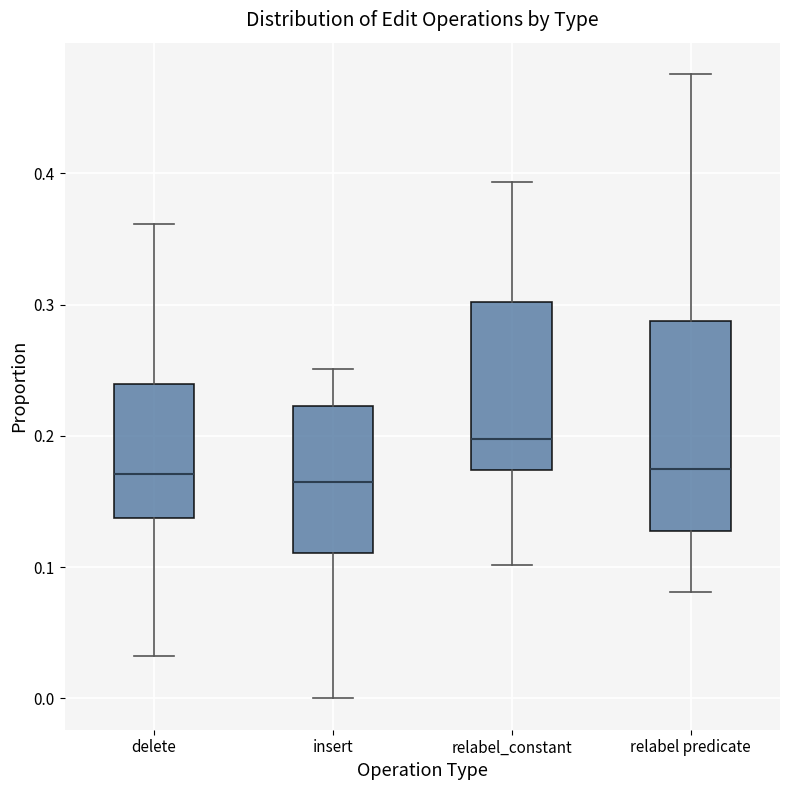

Reading left to right, read every box against the y-axis: the position of its median line, the range the box covers, and the ends of its whiskers. The values are not printed on the chart, so give them approximately, as read against the axis.

delete: median 0.17, box 0.14 to 0.24, whiskers 0.03 to 0.36
insert: median 0.16, box 0.11 to 0.22, whiskers 0.00 to 0.25
relabel_constant: median 0.20, box 0.17 to 0.30, whiskers 0.10 to 0.39
relabel predicate: median 0.17, box 0.13 to 0.29, whiskers 0.08 to 0.48